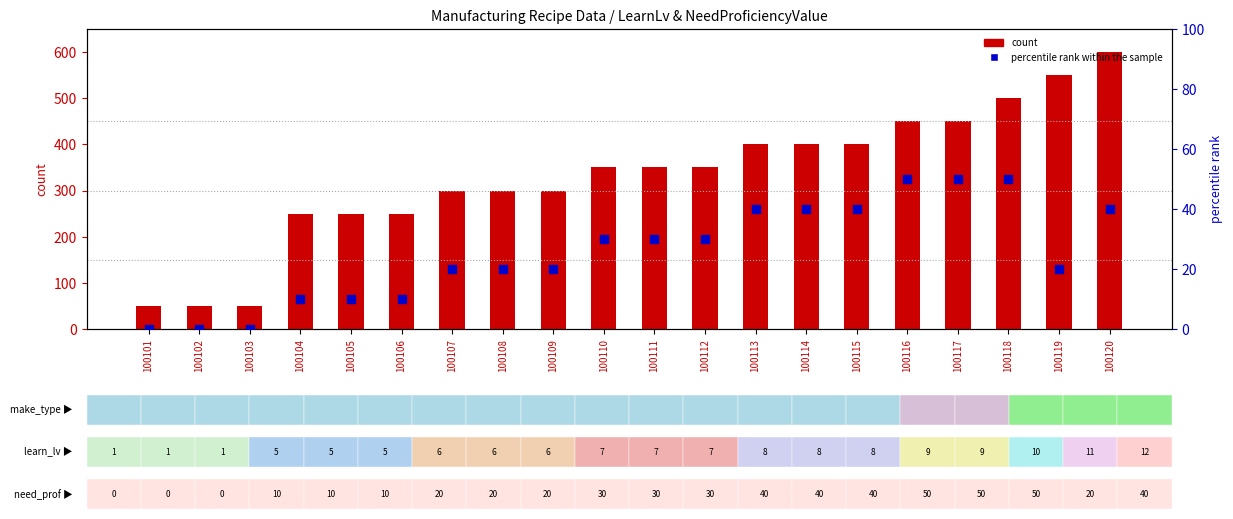

At how many categories does at least one series exceed 251?

14